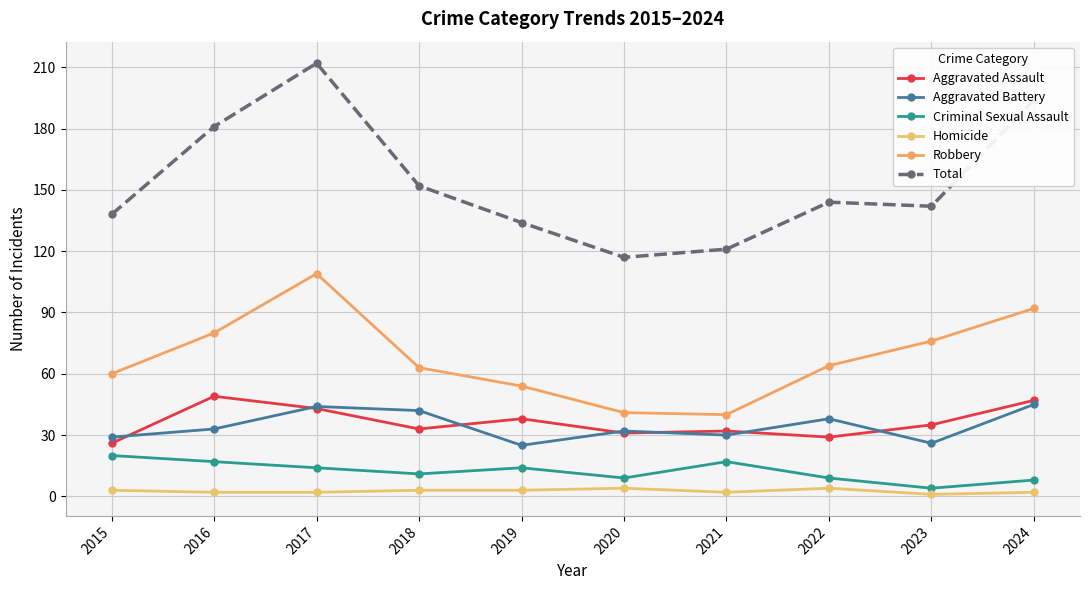

At which category is the sum across all series the highest?

2017